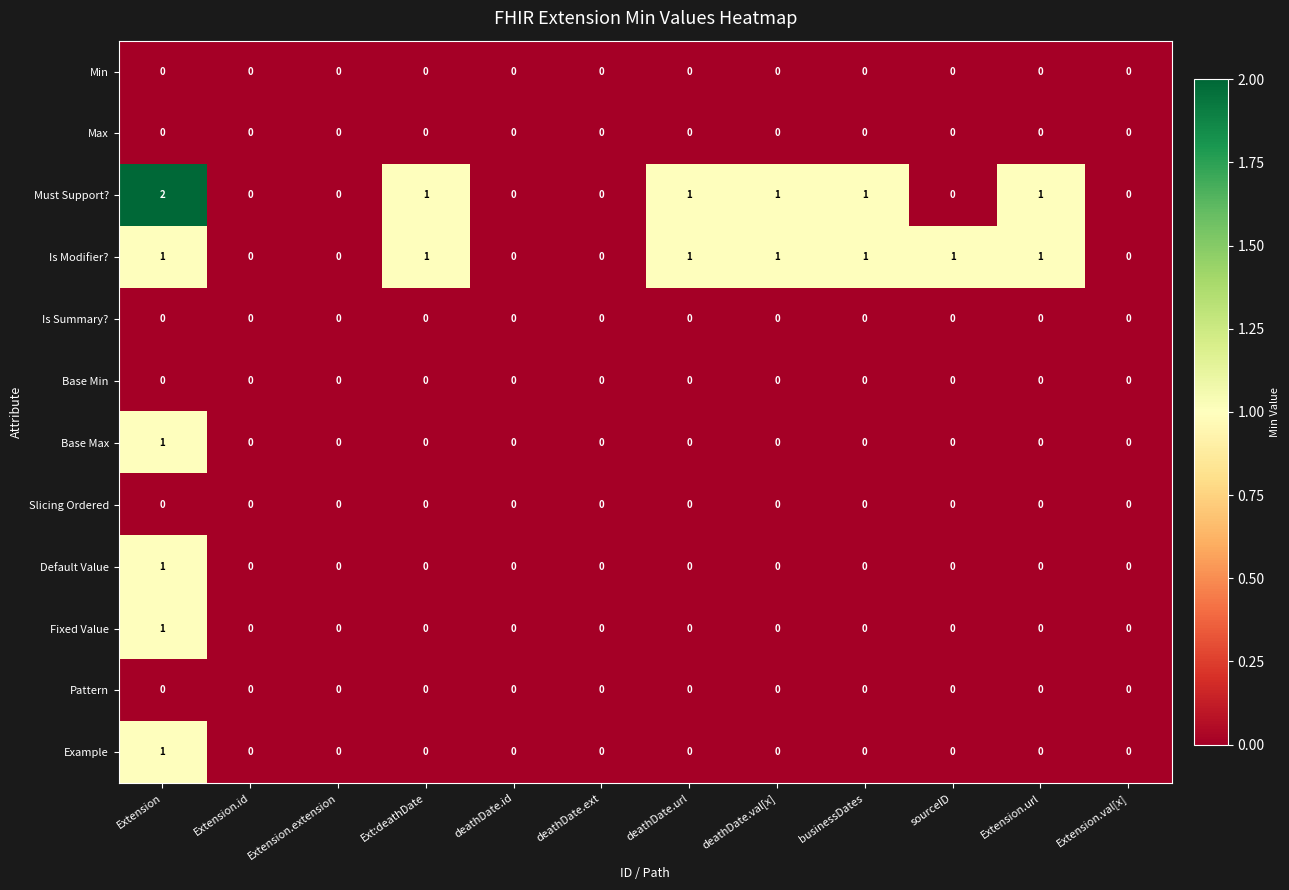

Which label corresponds to the largest value in the chart?

Extension